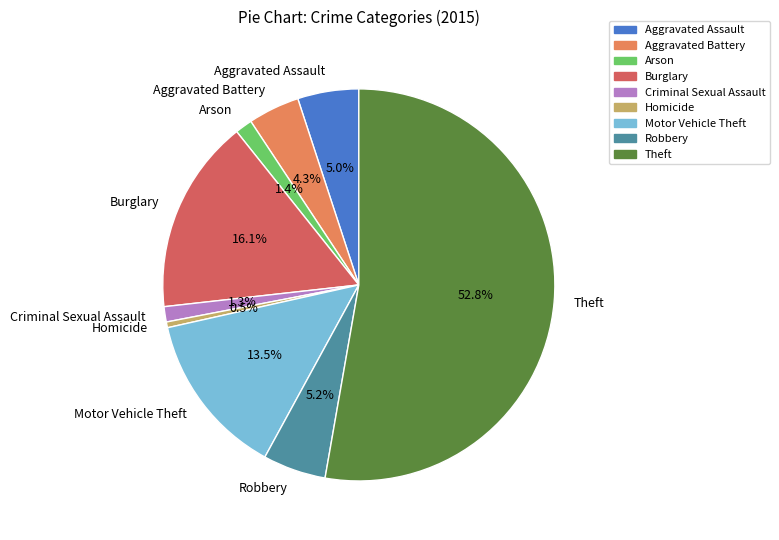

Is there a majority slice in this chart?

Yes